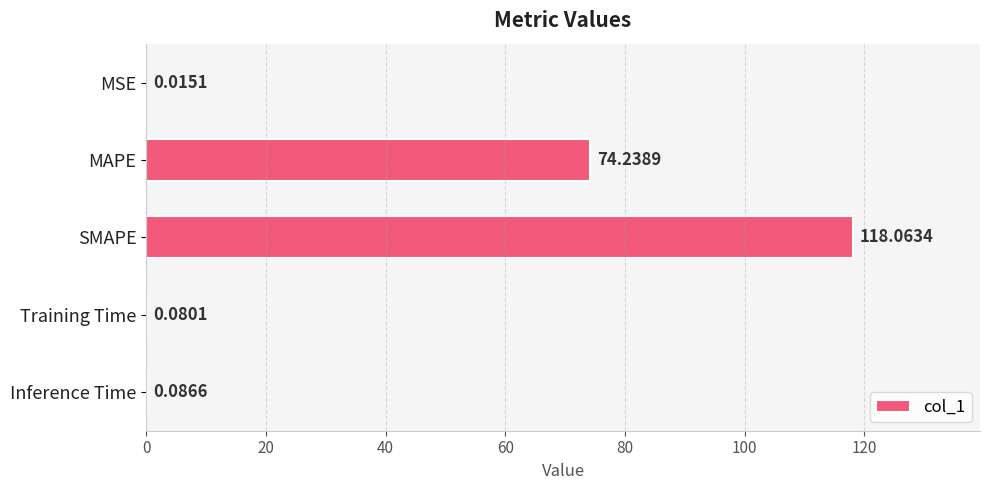

What is the sum of all values?

192.5